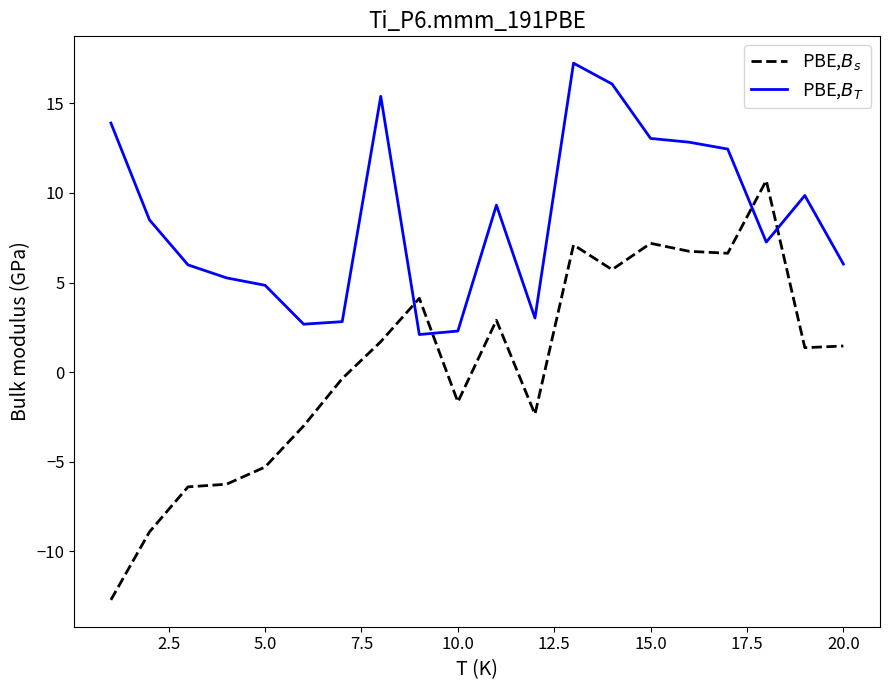

What is the highest value of the PBE,$B_T$ series?

17.2